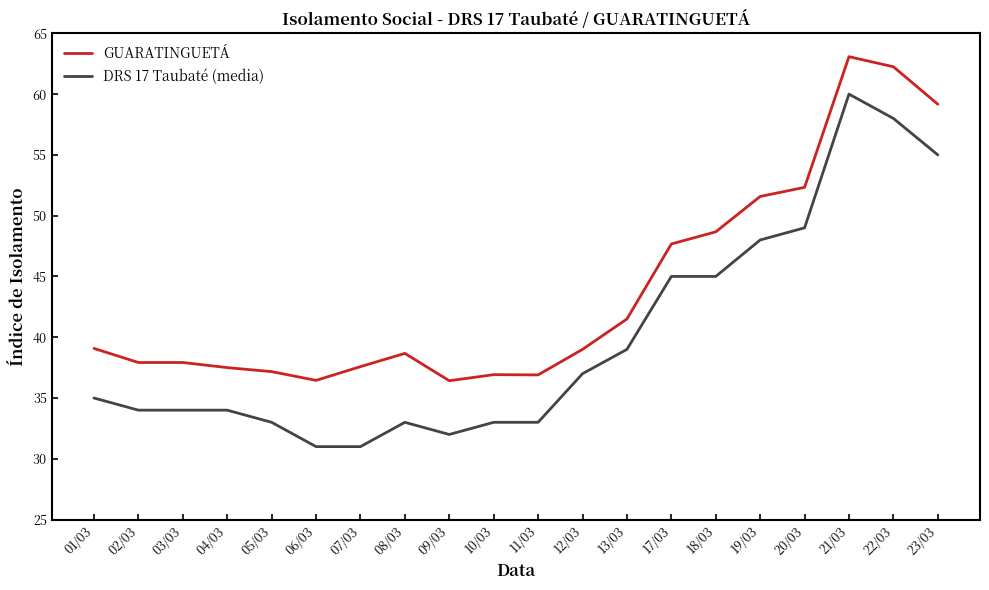

The value of GUARATINGUETÁ at 01/03 is 69.0. True or false?

False